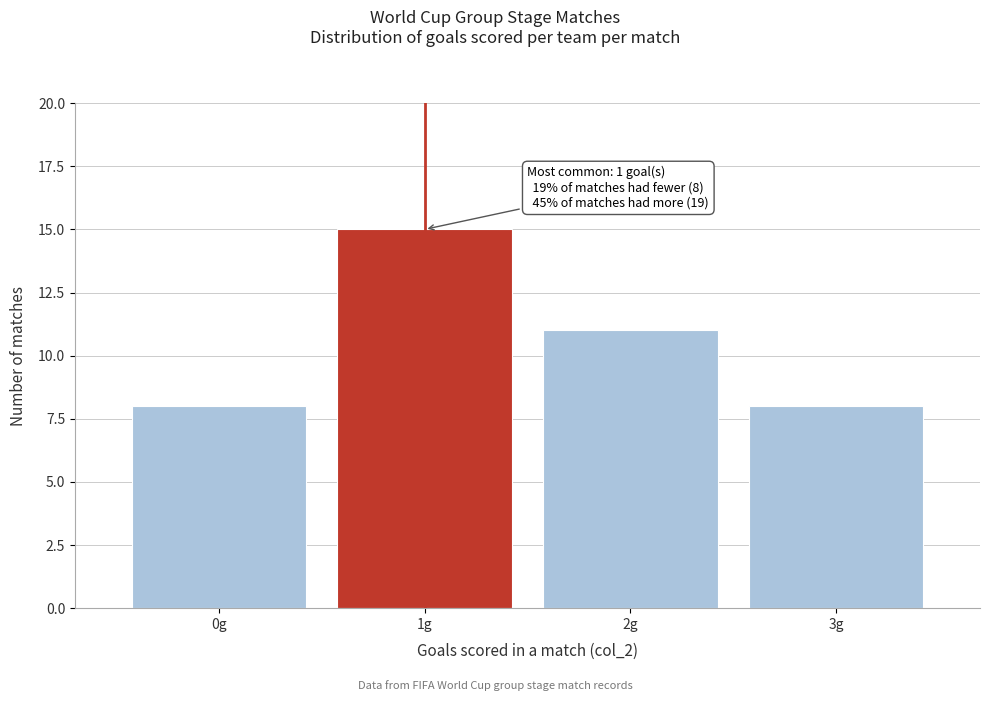

Which range on the x-axis has the tallest bar?

0.5 to 1.5